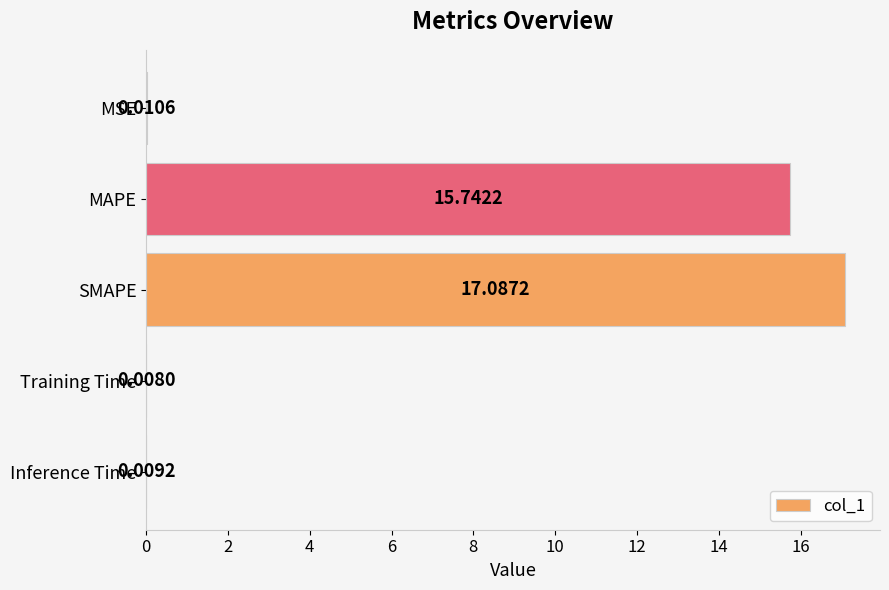

Which category has the highest value across all series?

SMAPE